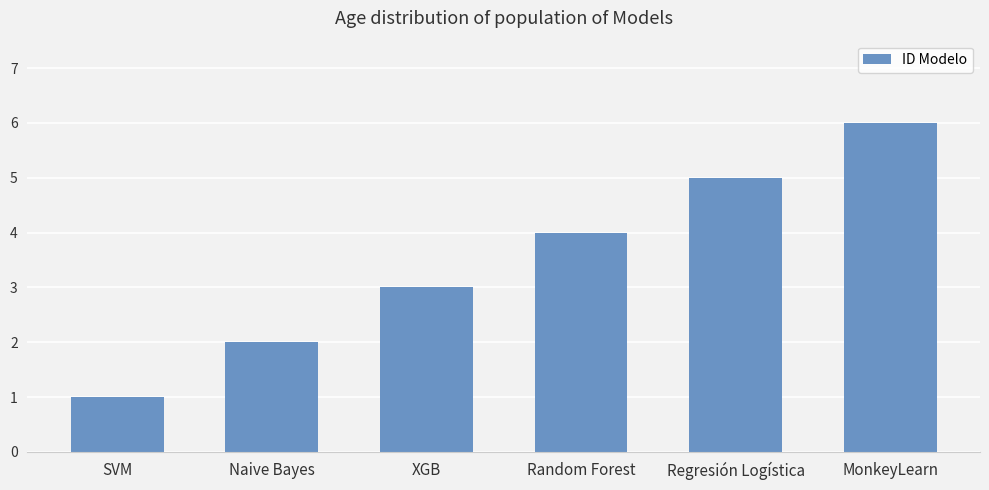

List the labels in order of value, smallest first.

SVM, Naive Bayes, XGB, Random Forest, Regresión Logística, MonkeyLearn